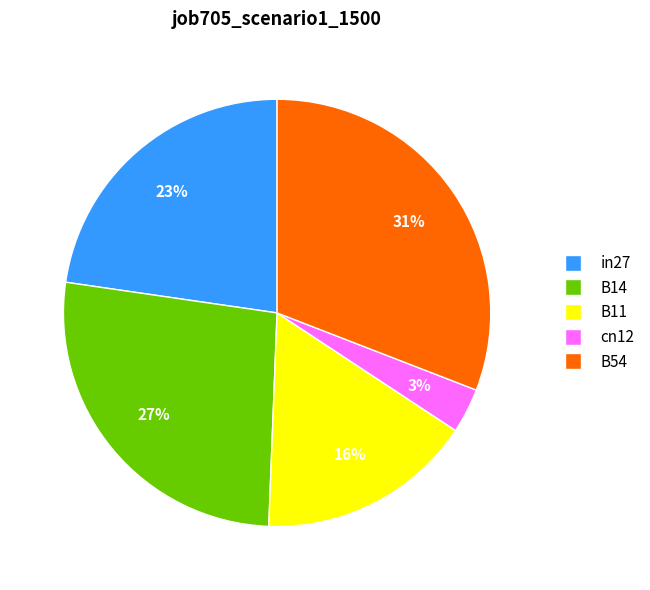

True or false: B54 accounts for 20% of the total.

False